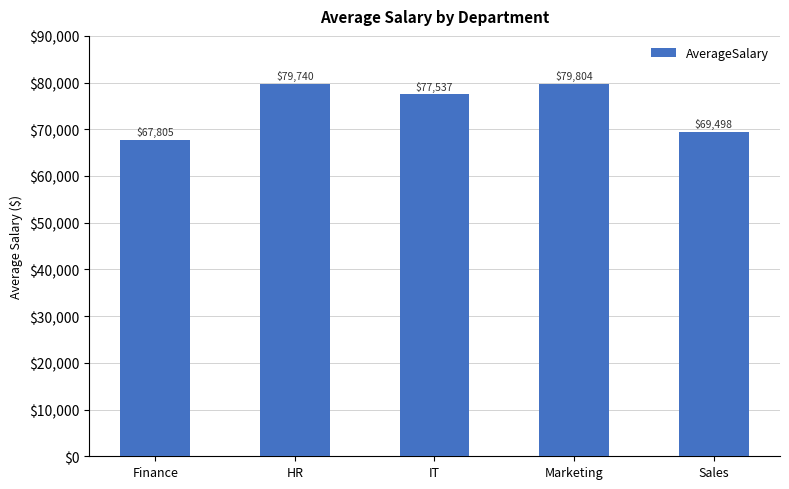

Between Marketing and IT, which is larger?

Marketing